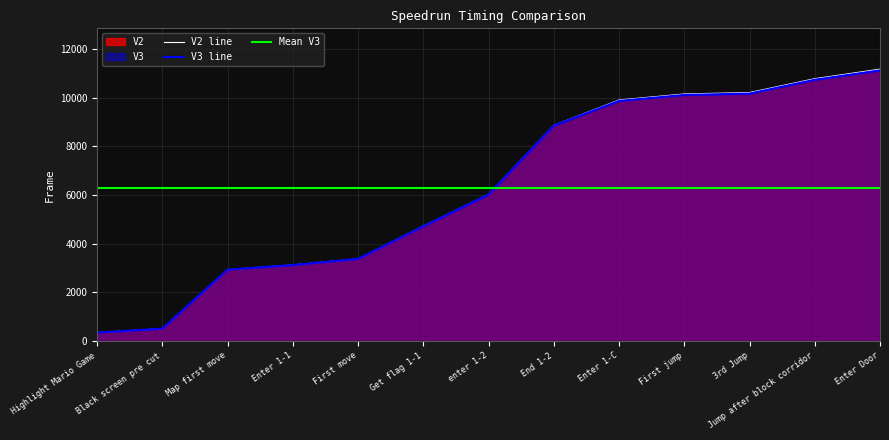

Which series has the largest total across all categories?

V2